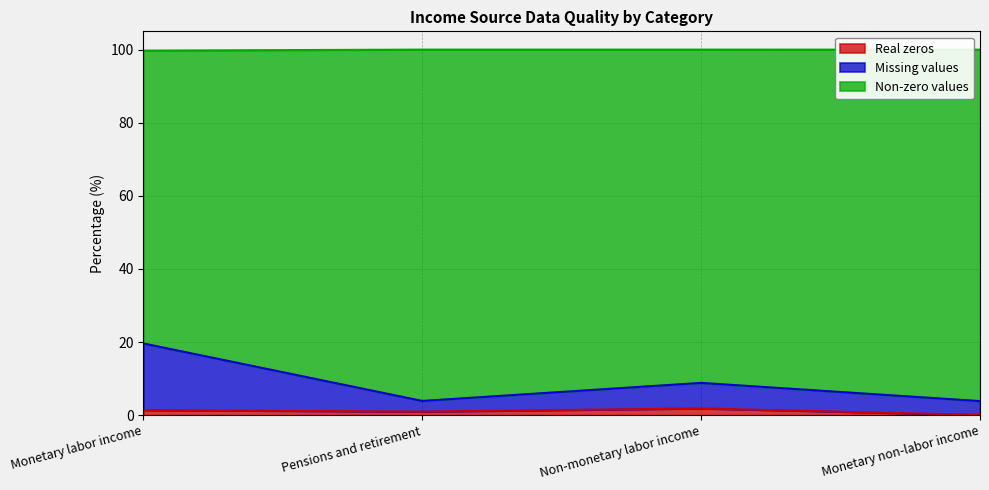

Which series has the widest spread of values?

Missing values